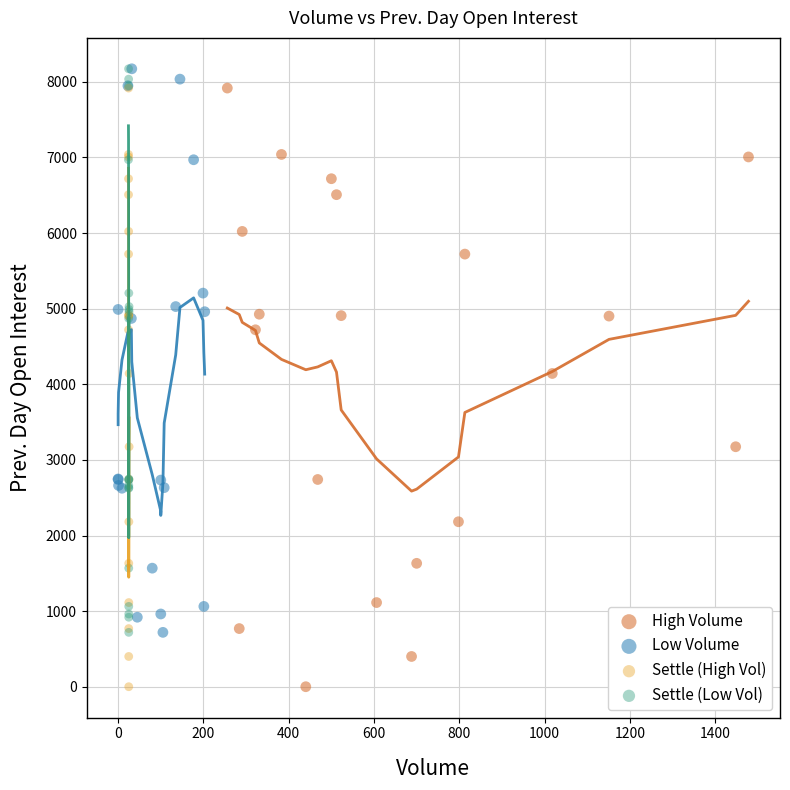

What are all the series names shown in the legend?

High Volume, Low Volume, Settle (High Vol), Settle (Low Vol)